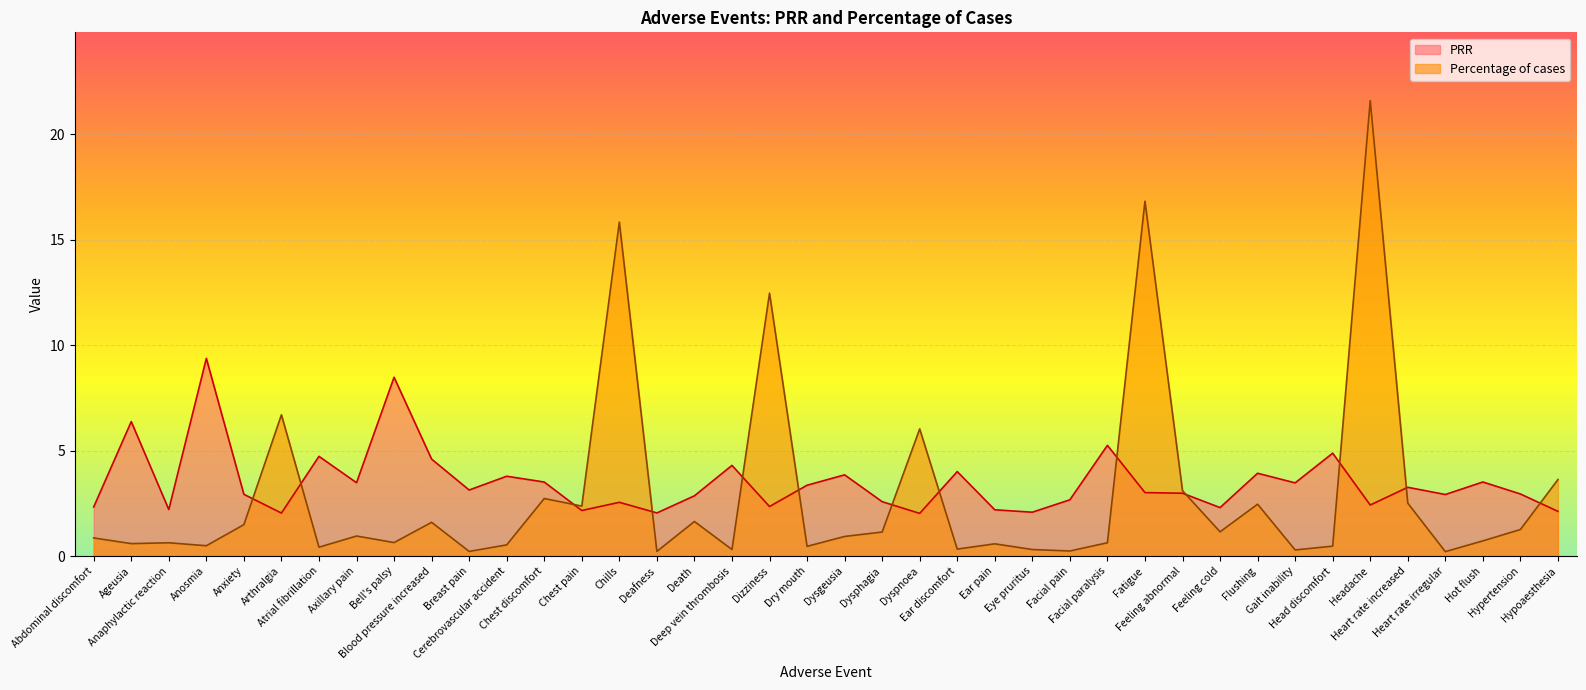

Count the number of data series in this chart.

2